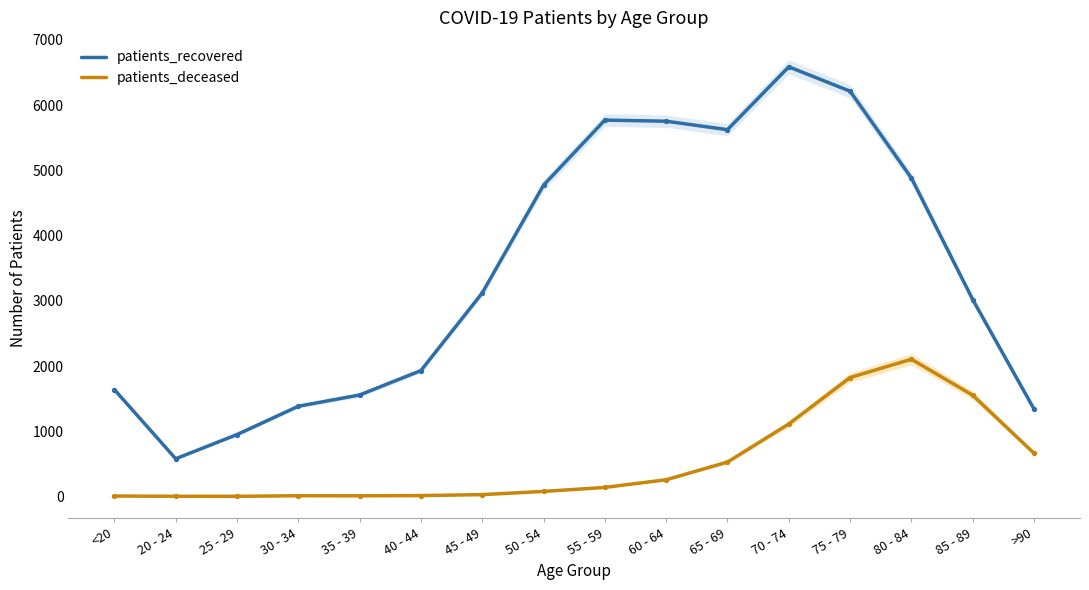

Which series reaches the minimum Y coordinate?

patients_deceased